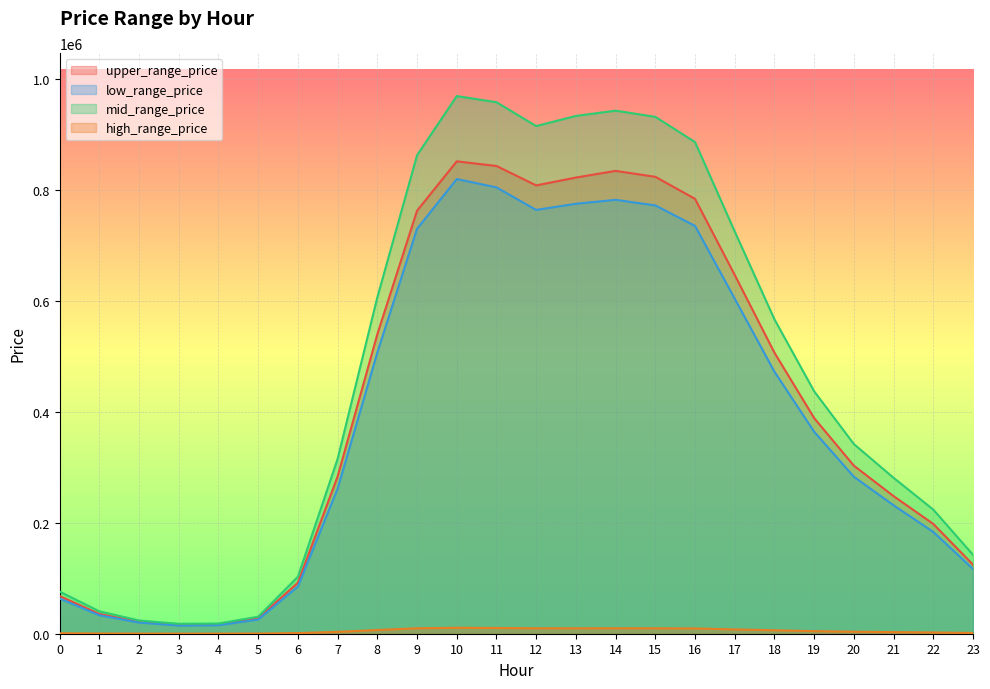

Which category has the lowest value across all series?

3